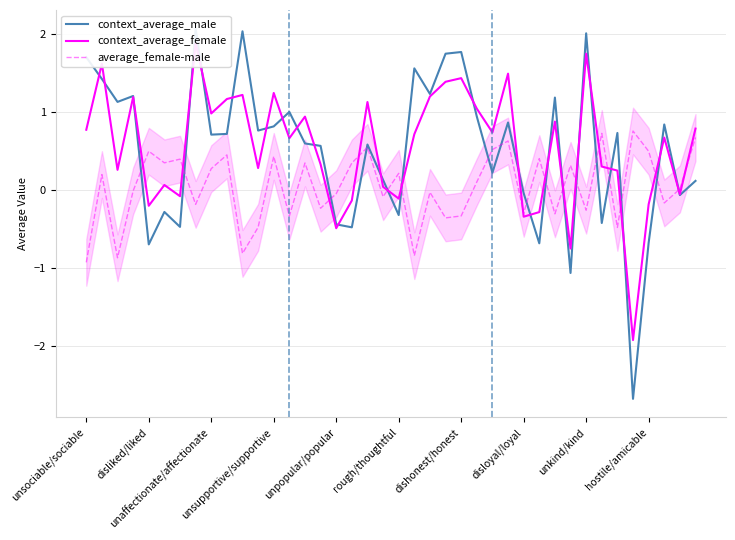

The value of average_female-male at 15 is -0.1. True or false?

False